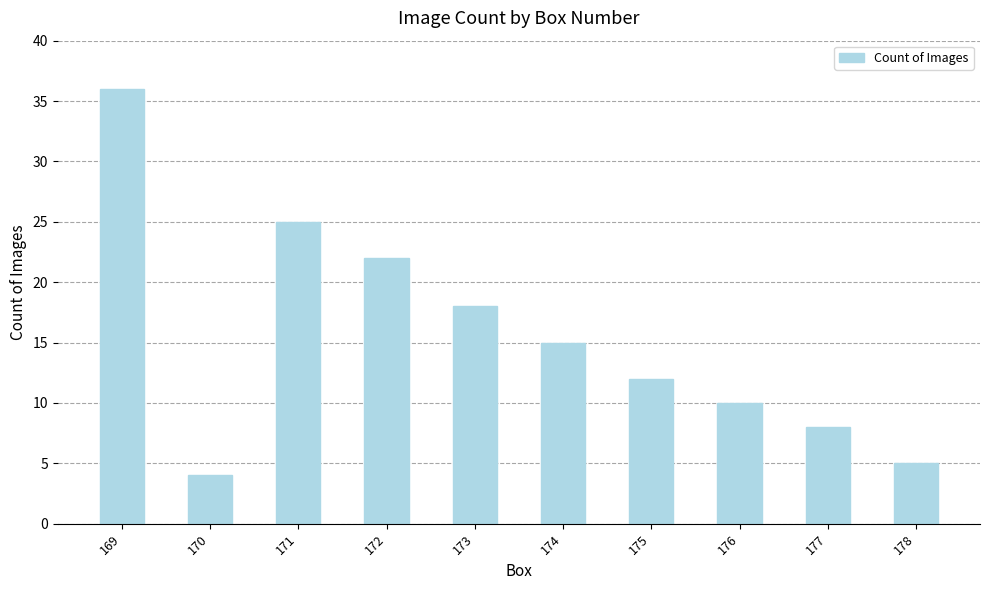

Are the bars grouped side by side (vs. stacked)?

No